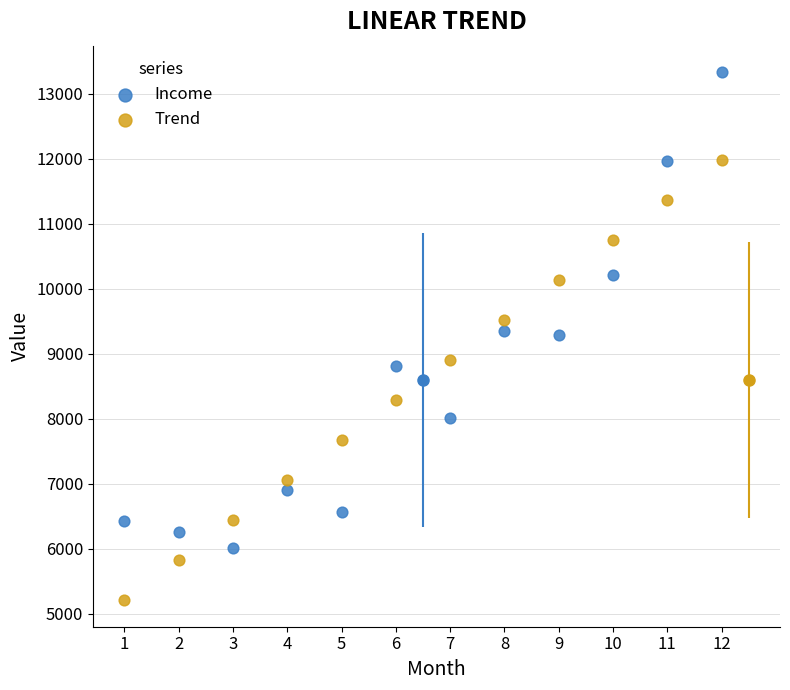

Which series contains the highest Y value?

Income